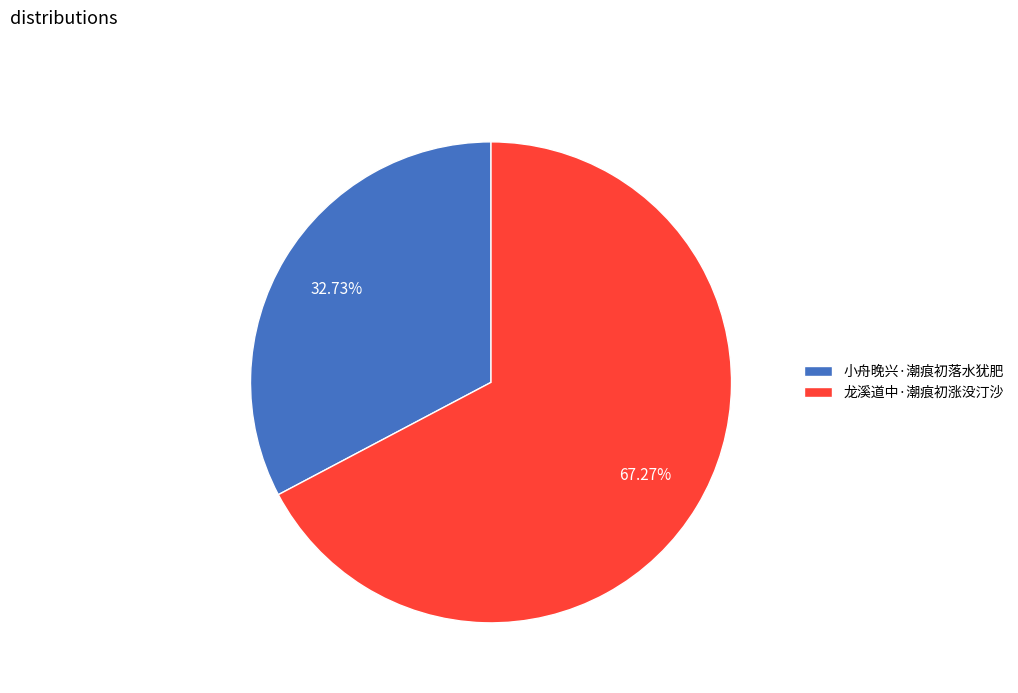

Combined, what portion of the pie is 龙溪道中·潮痕初涨没汀沙 and 小舟晚兴·潮痕初落水犹肥?

100.0%